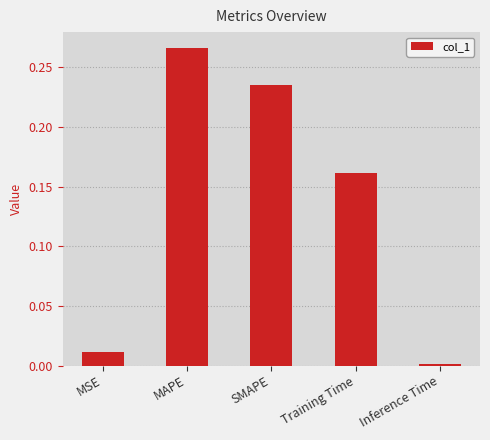

Which label corresponds to the smallest value in the chart?

Inference Time